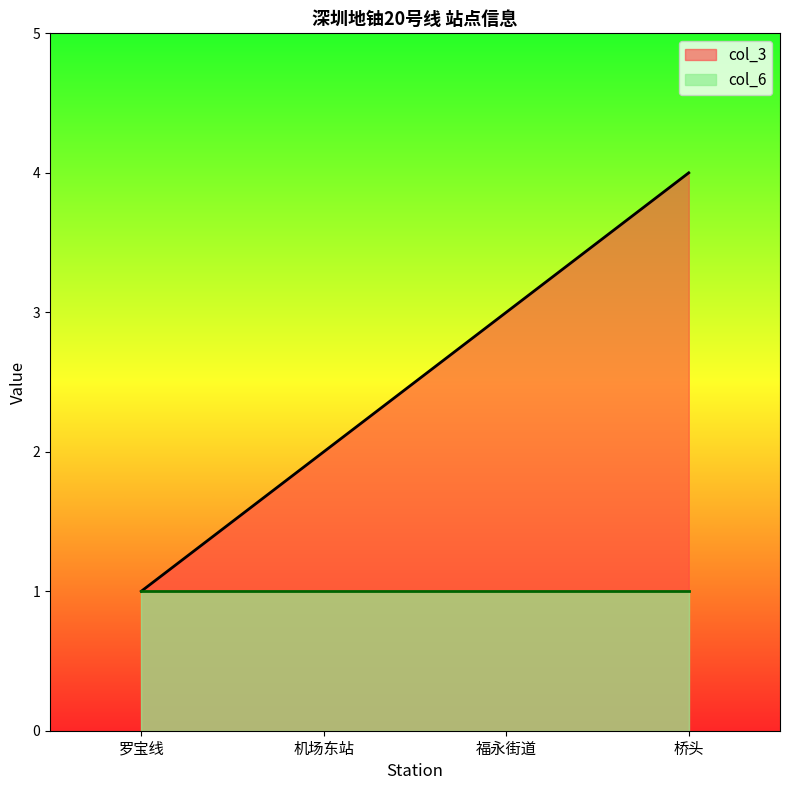

How many distinct data groups are displayed?

2